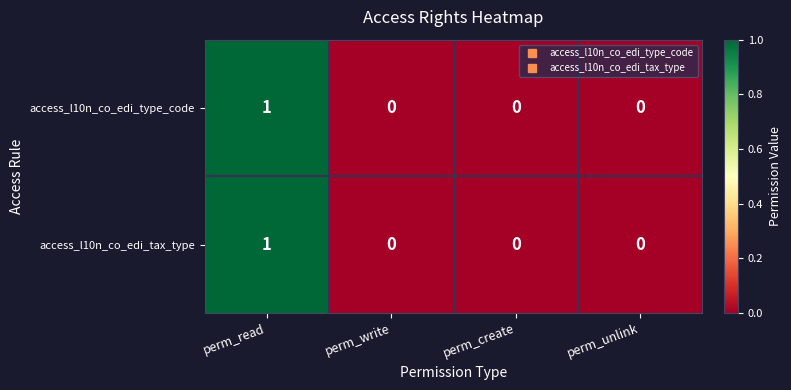

Reading left to right, list all the values displayed in this chart.

access_l10n_co_edi_type_code: perm_read=1	perm_write=0	perm_create=0	perm_unlink=0
access_l10n_co_edi_tax_type: perm_read=1	perm_write=0	perm_create=0	perm_unlink=0